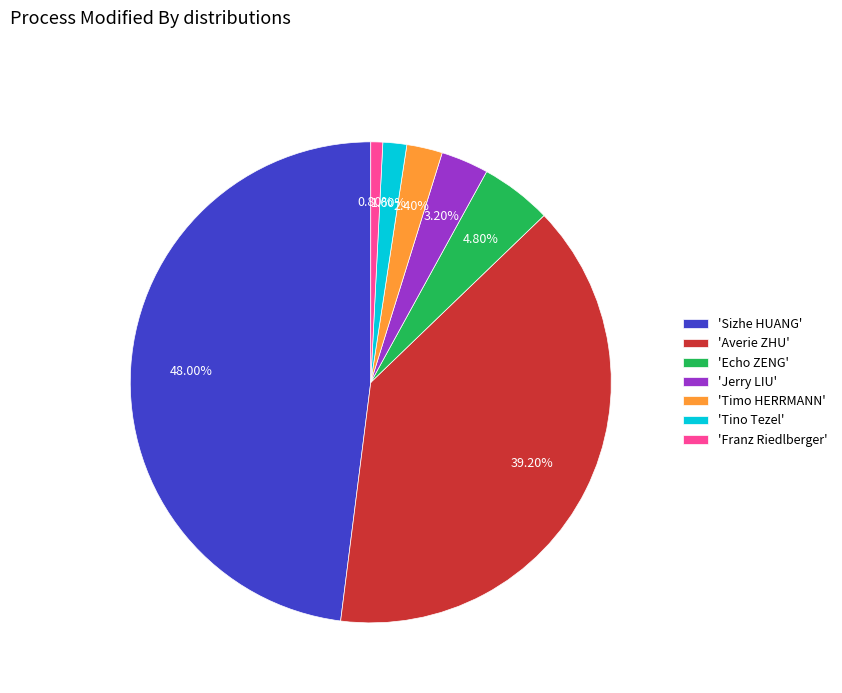

Rank the categories by value from lowest to highest.

'Franz Riedlberger', 'Tino Tezel', 'Timo HERRMANN', 'Jerry LIU', 'Echo ZENG', 'Averie ZHU', 'Sizhe HUANG'